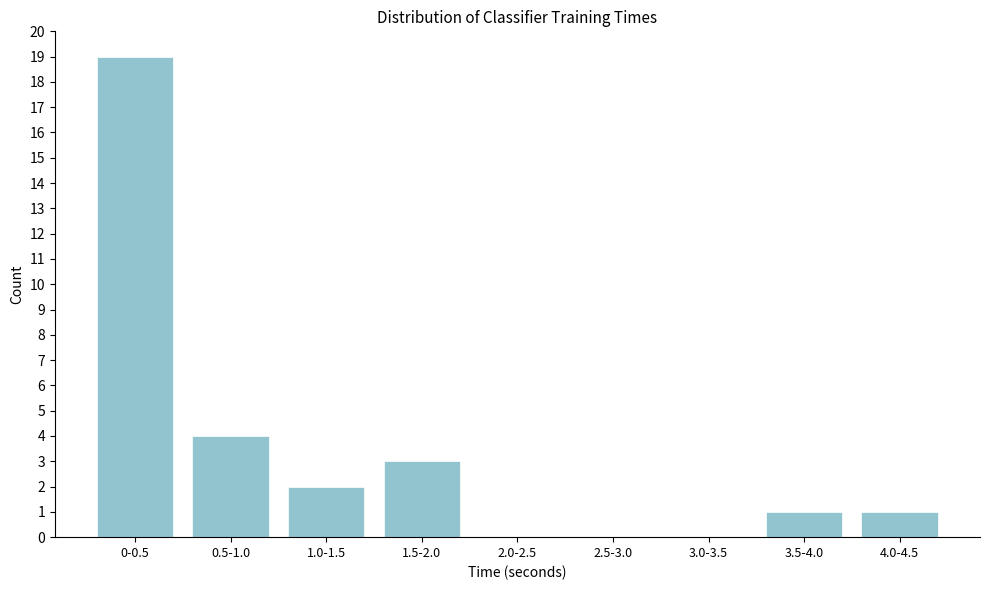

Reading left to right, list all the values displayed in this chart.

0-0.5=19	0.5-1.0=4	1.0-1.5=2	1.5-2.0=3	2.0-2.5=0	2.5-3.0=0	3.0-3.5=0	3.5-4.0=1	4.0-4.5=1